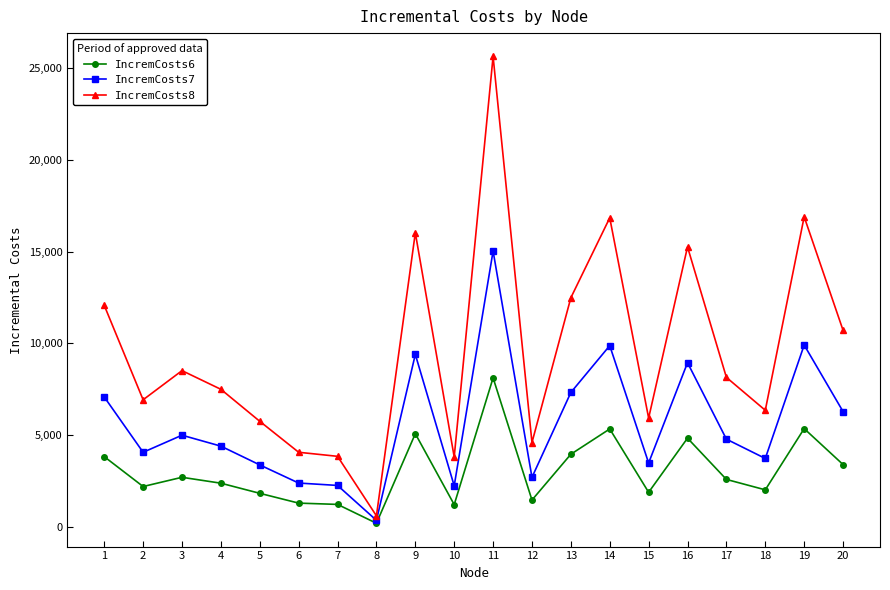

Where is the first local minimum for IncremCosts8?

2